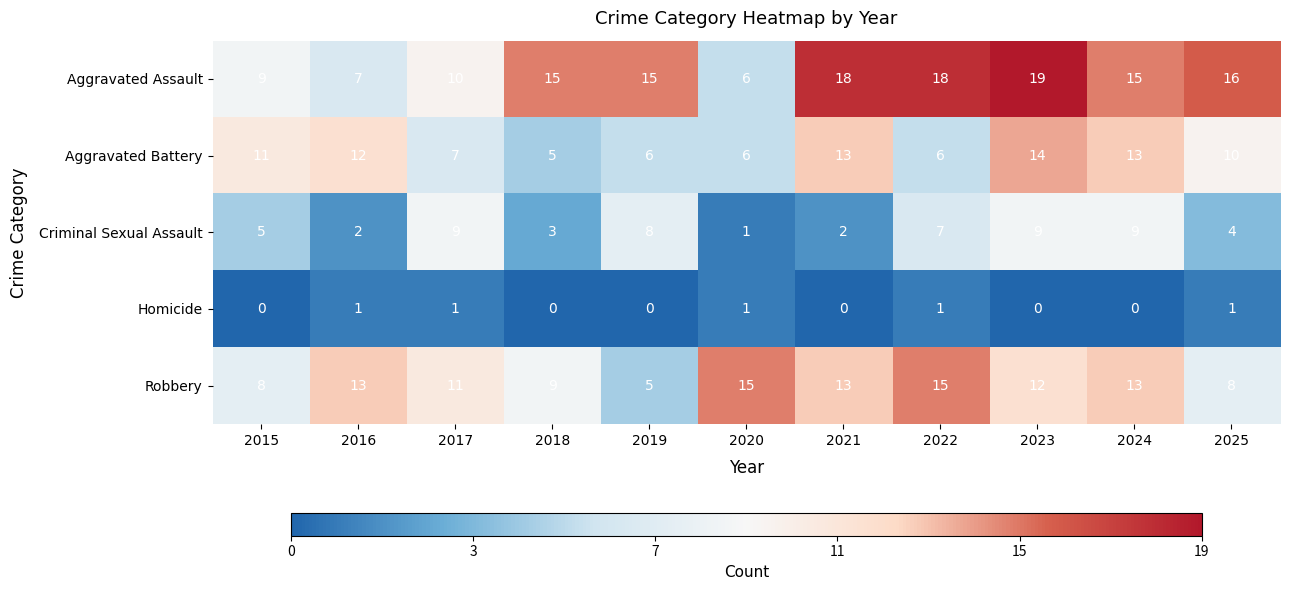

At which category is the sum across all series the highest?

2023